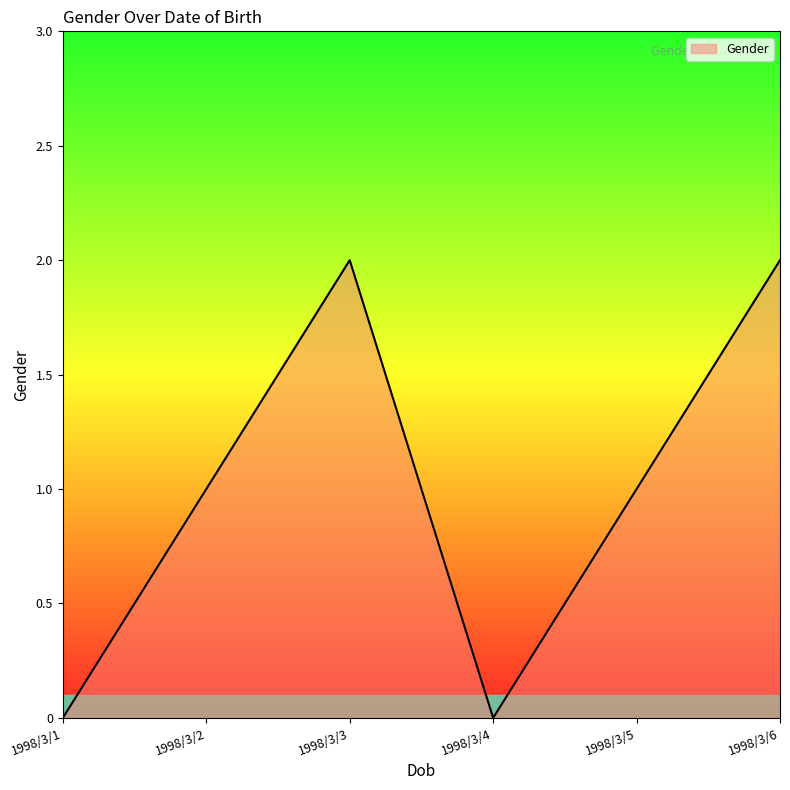

True or false: there are more than 2 points higher than both neighbors.

False